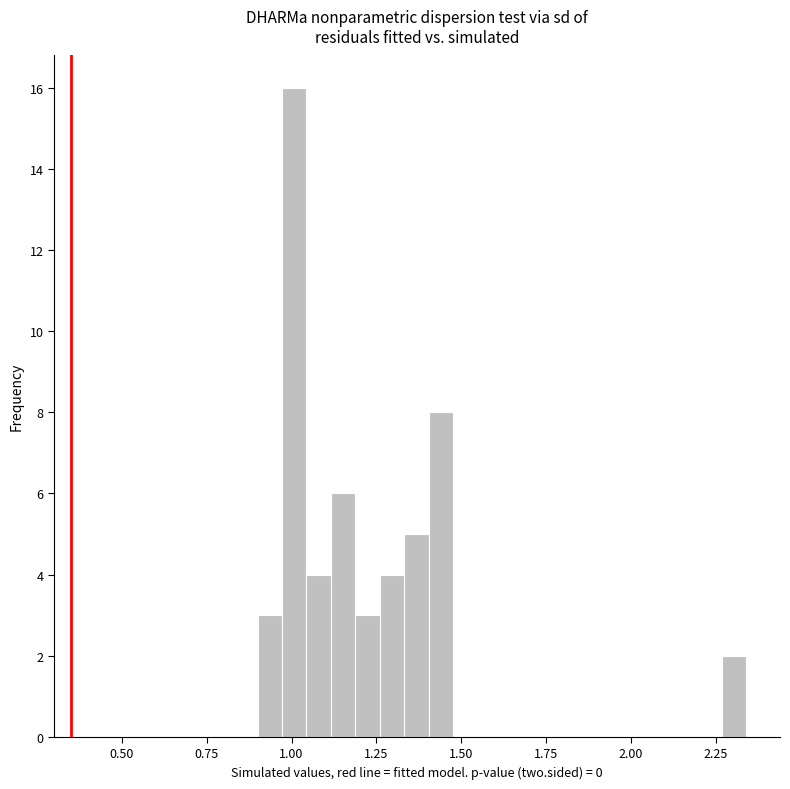

Read against the x-axis, roughly where is the centre of the tallest bar?

1.00